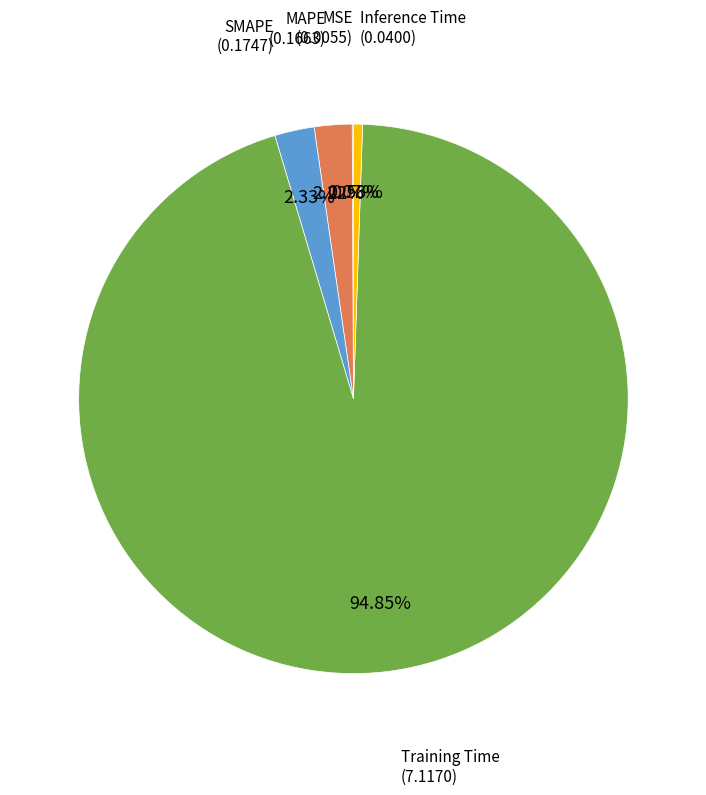

Does any single category account for the majority?

Yes